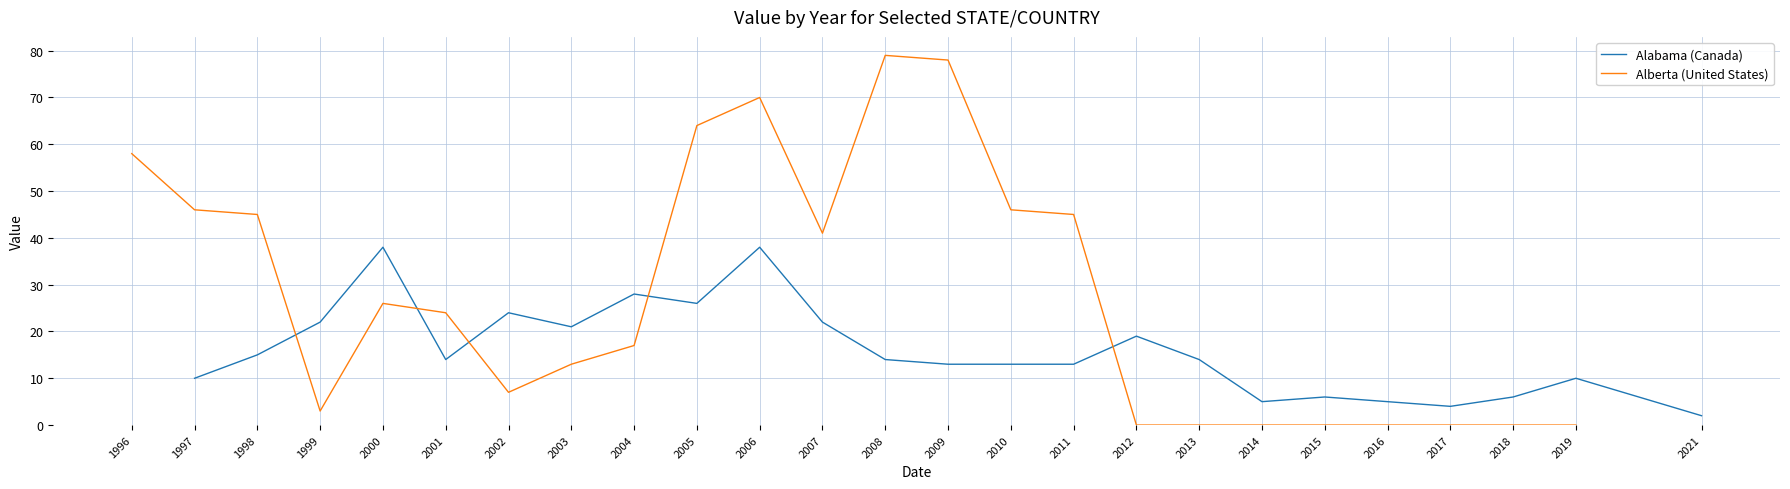

How many values in the Alabama (Canada) series exceed 14?

10